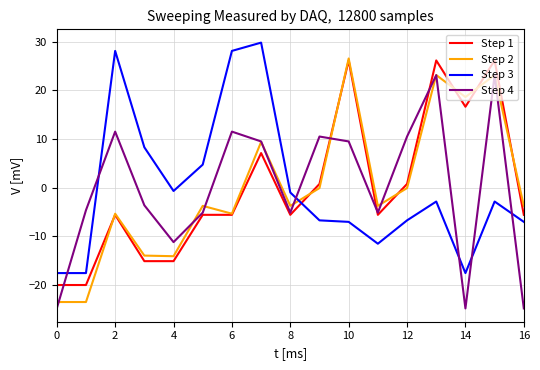

What is the smallest value displayed?

-24.8